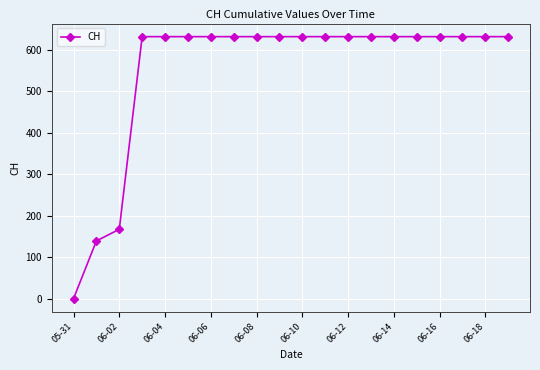

What is the value of the 19th point from the left?

631